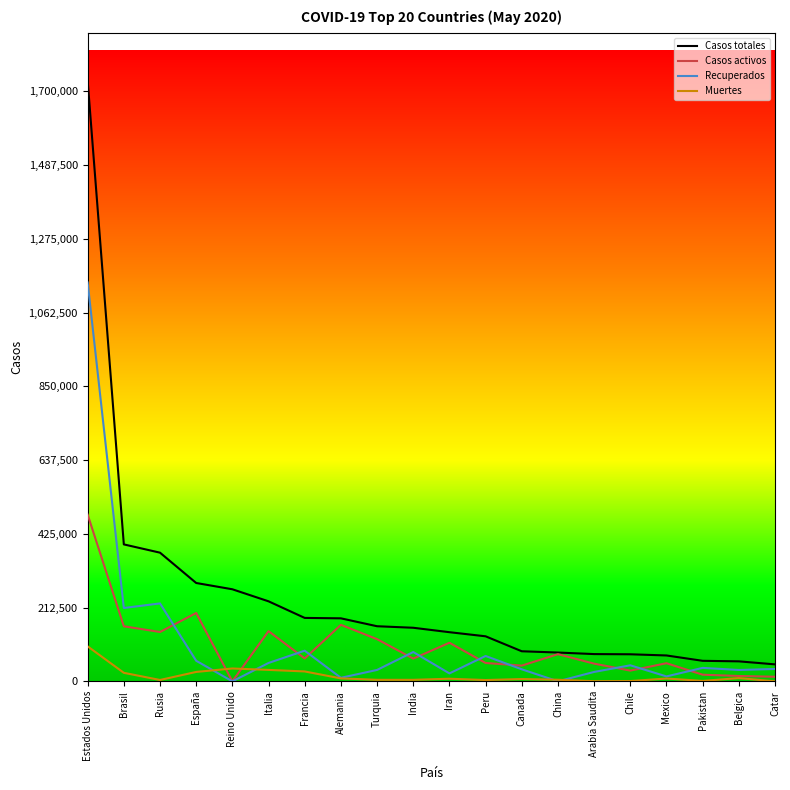

At which category is the sum across all series the highest?

Estados Unidos